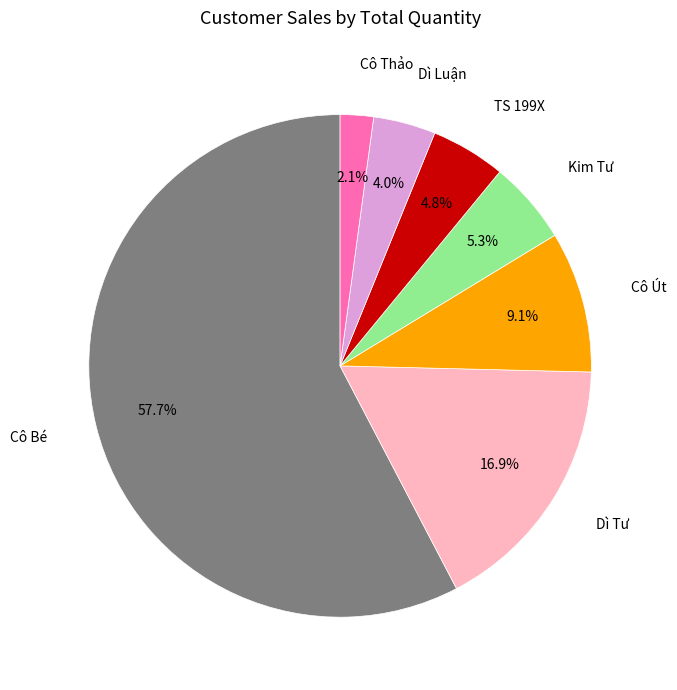

Is there a majority slice in this chart?

Yes